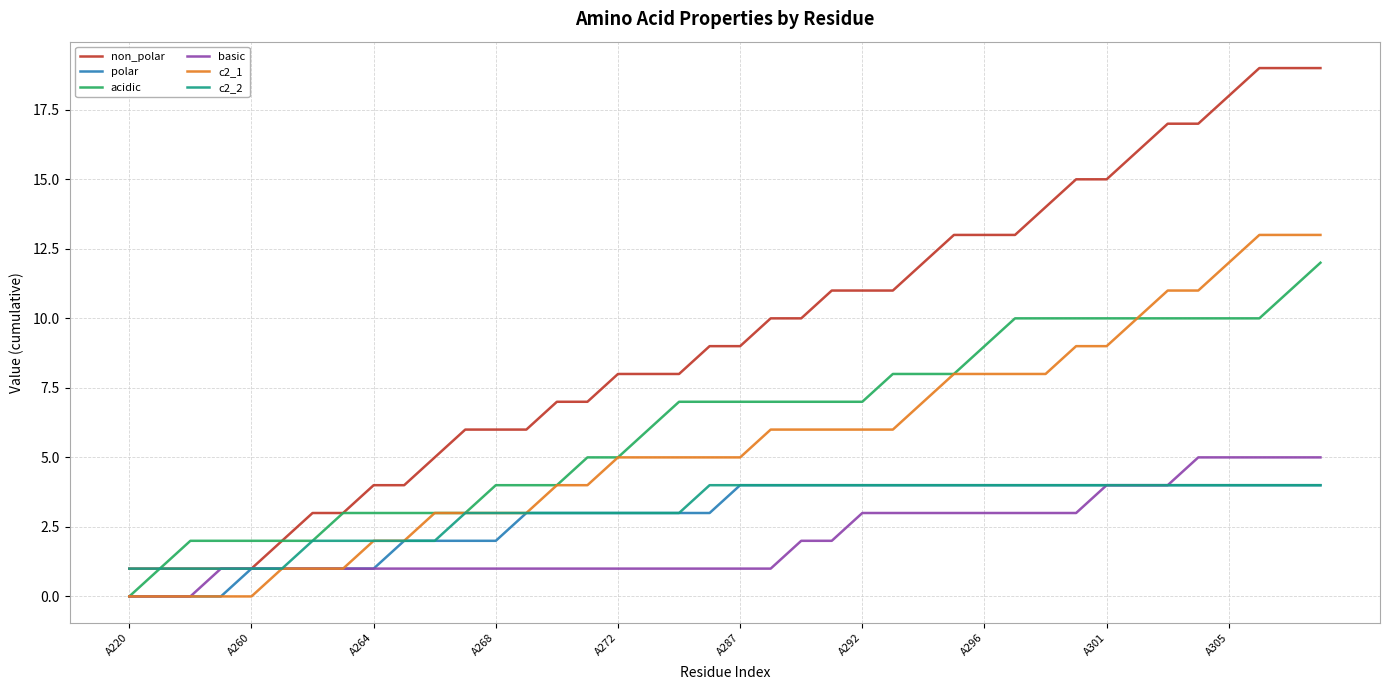

Which series has the largest total across all categories?

non_polar